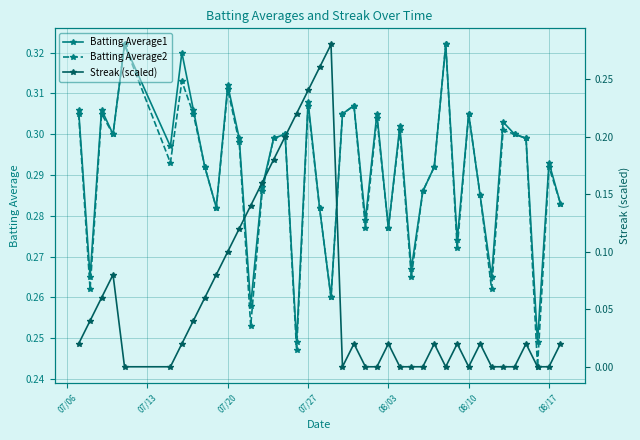

How many values in the Streak (scaled) series exceed 0?

25